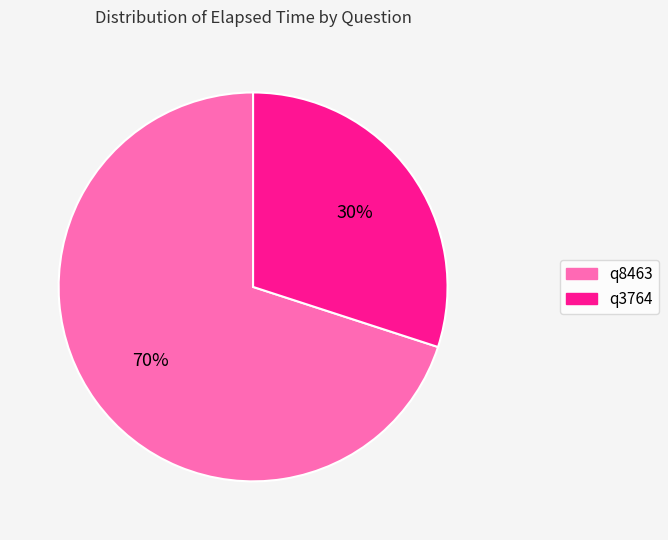

Is q8463 the majority of the pie?

Yes